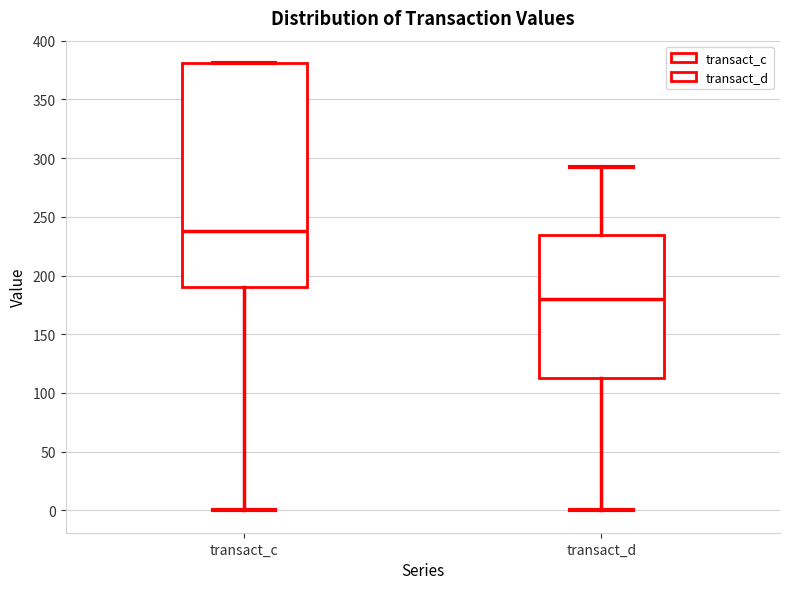

Reading left to right, read every box against the y-axis: the position of its median line, the range the box covers, and the ends of its whiskers. The values are not printed on the chart, so give them approximately, as read against the axis.

transact_c: median 240, box 190 to 380, whiskers 0 to 380
transact_d: median 180, box 115 to 235, whiskers 0 to 295